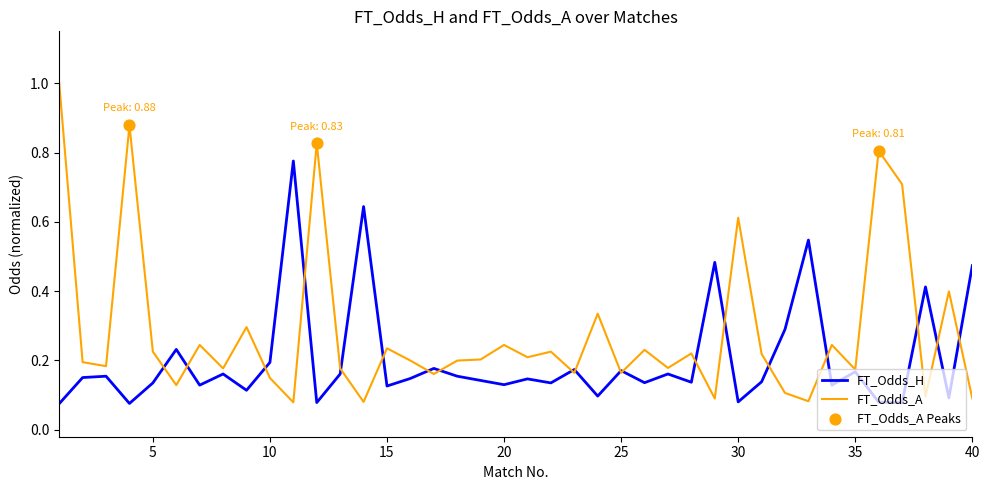

Which series has the largest total across all categories?

FT_Odds_A